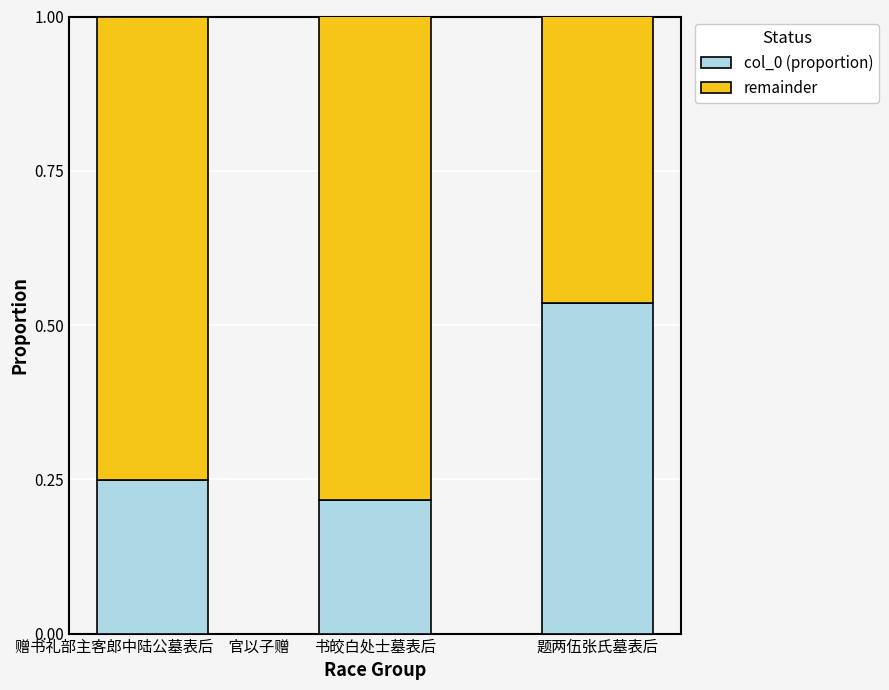

What is the sum of all col_0 (proportion) values?

1.0